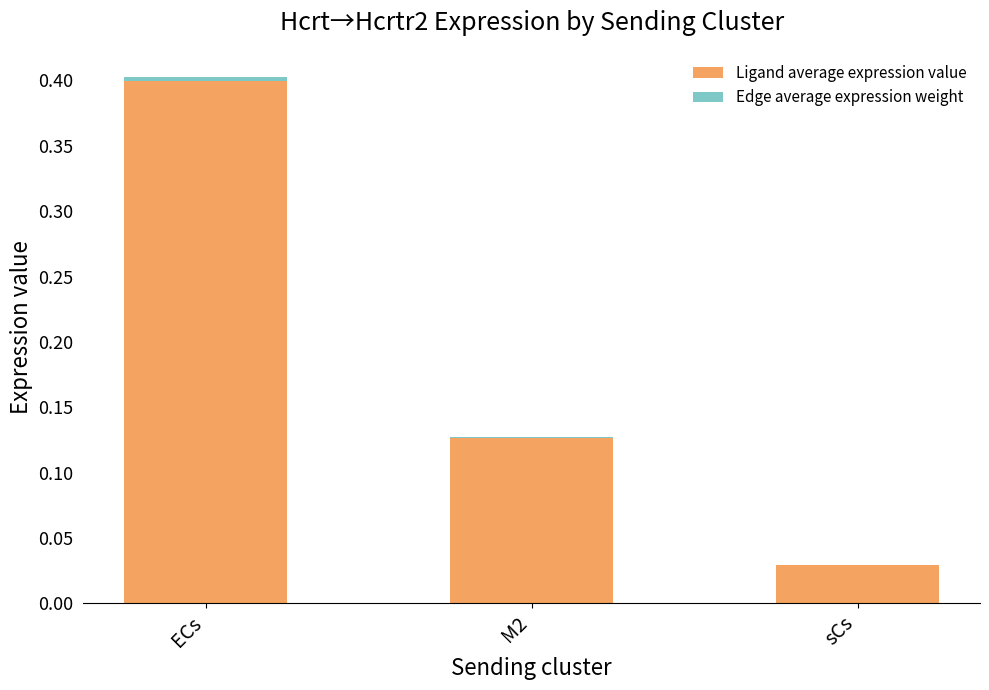

At which label is Ligand average expression value closest to 0?

sCs